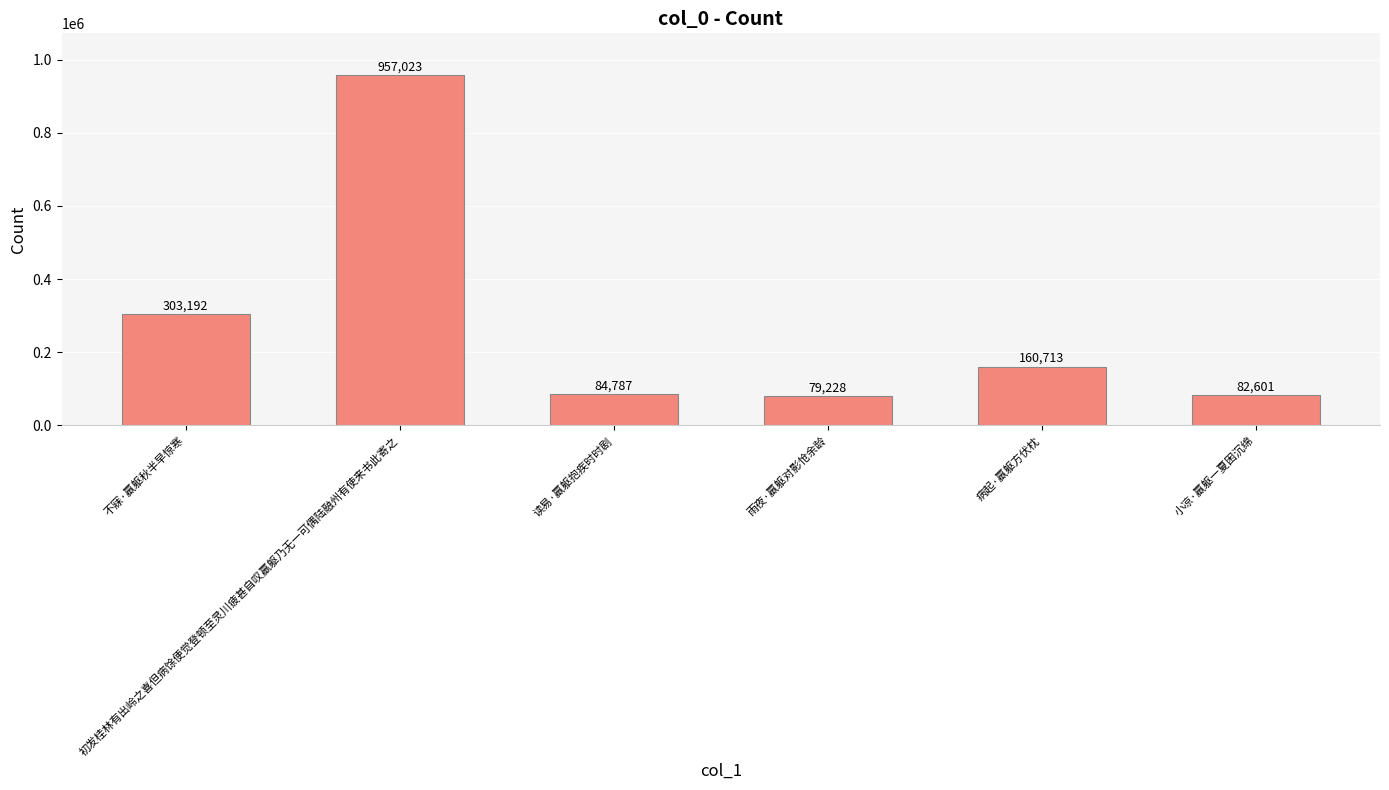

What is the difference between the second highest and second lowest values?

220591